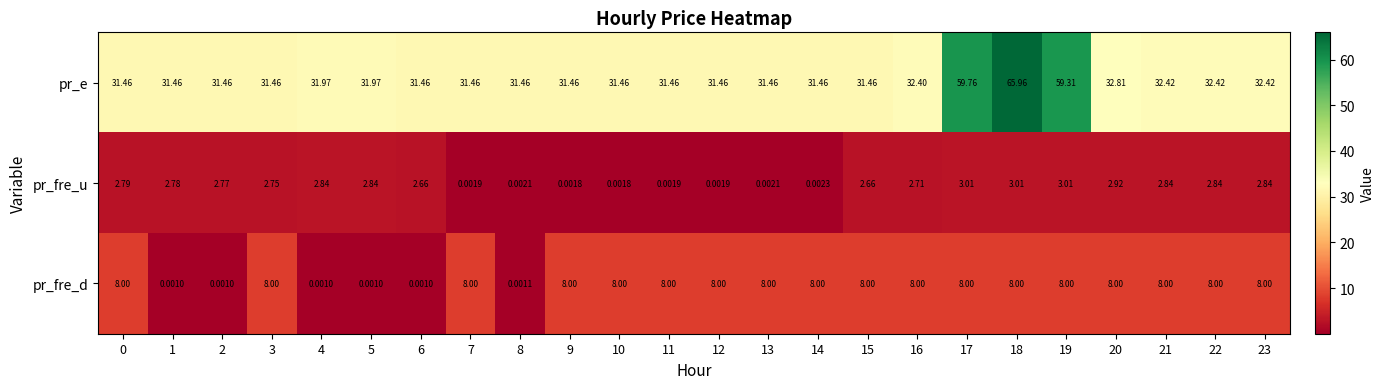

Rank the series at 9 from lowest to highest value.

pr_fre_u, pr_fre_d, pr_e